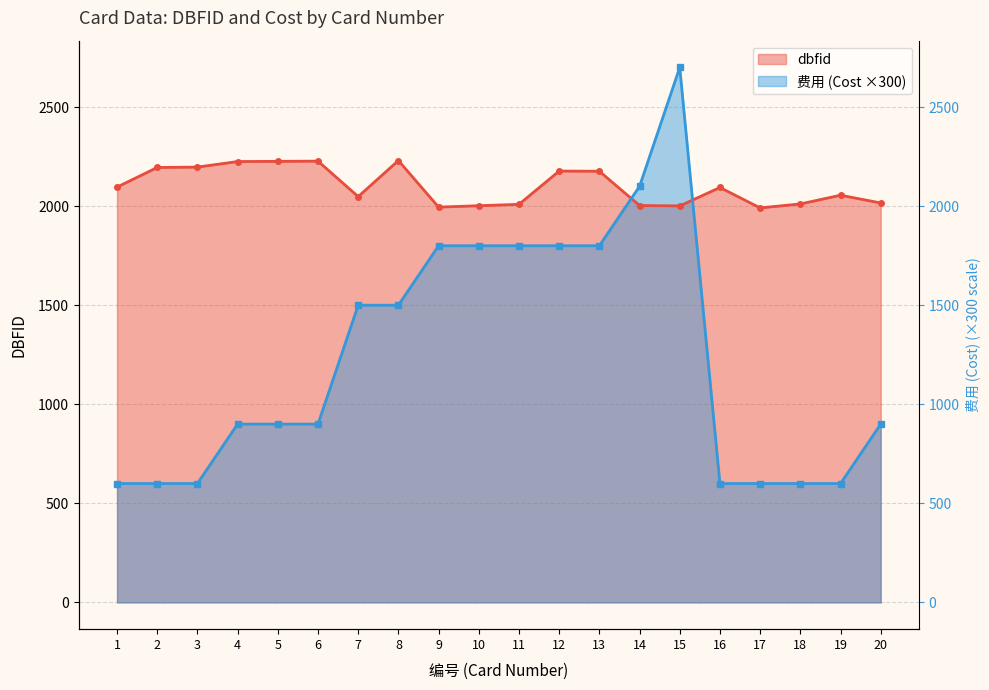

Reading left to right, list all the values displayed in this chart.

dbfid: 2096	2195	2197	2225	2226	2227	2048	2230	1995	2002	2009	2177	2176	2003	2001	2094	1991	2011	2055	2016
费用: 600	600	600	900	900	900	1500	1500	1800	1800	1800	1800	1800	2100	2700	600	600	600	600	900